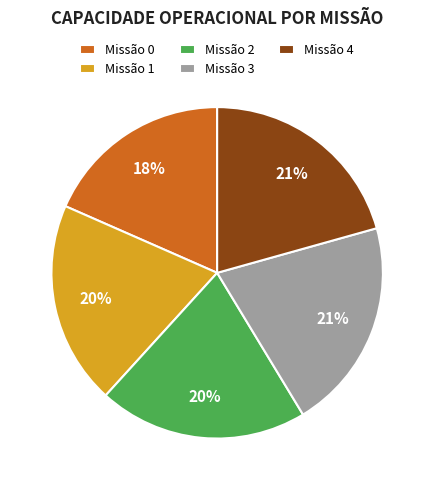

True or false: Missão 0 accounts for 18% of the total.

True